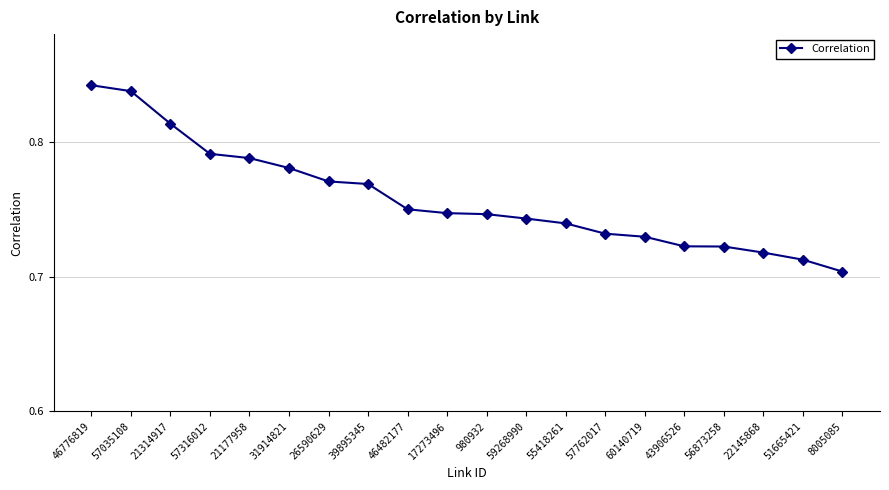

The value at 59268990 is 1.3. True or false?

False